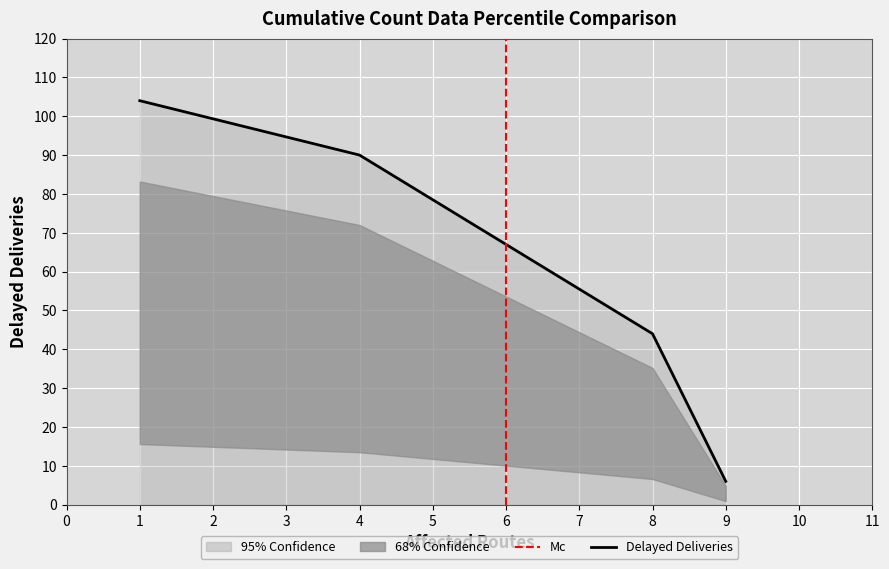

Count the number of categories in the chart.

4